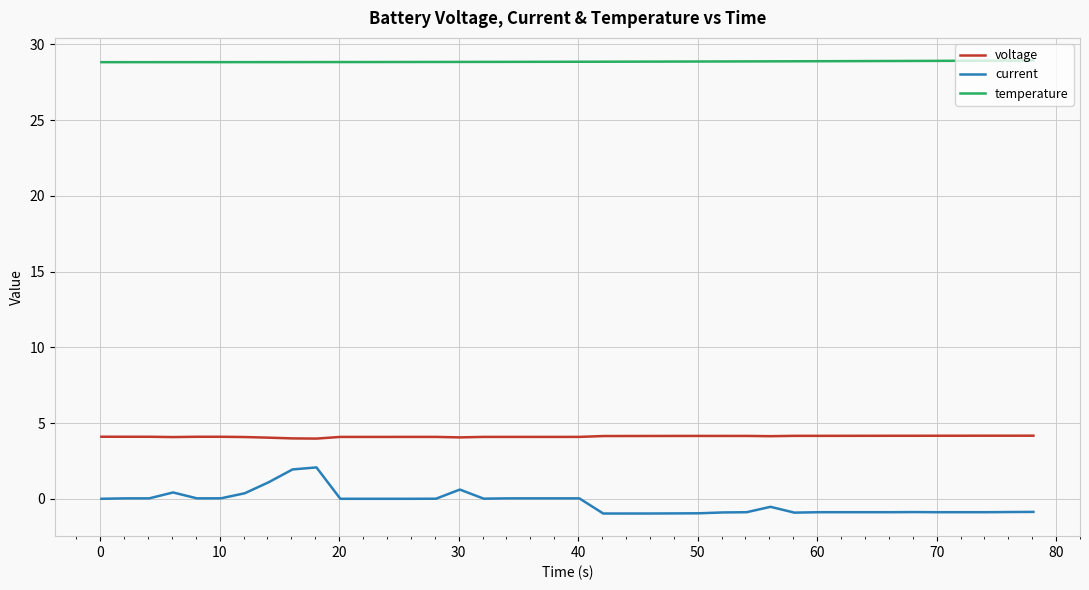

List the series in order of their peak value, highest first.

temperature, voltage, current